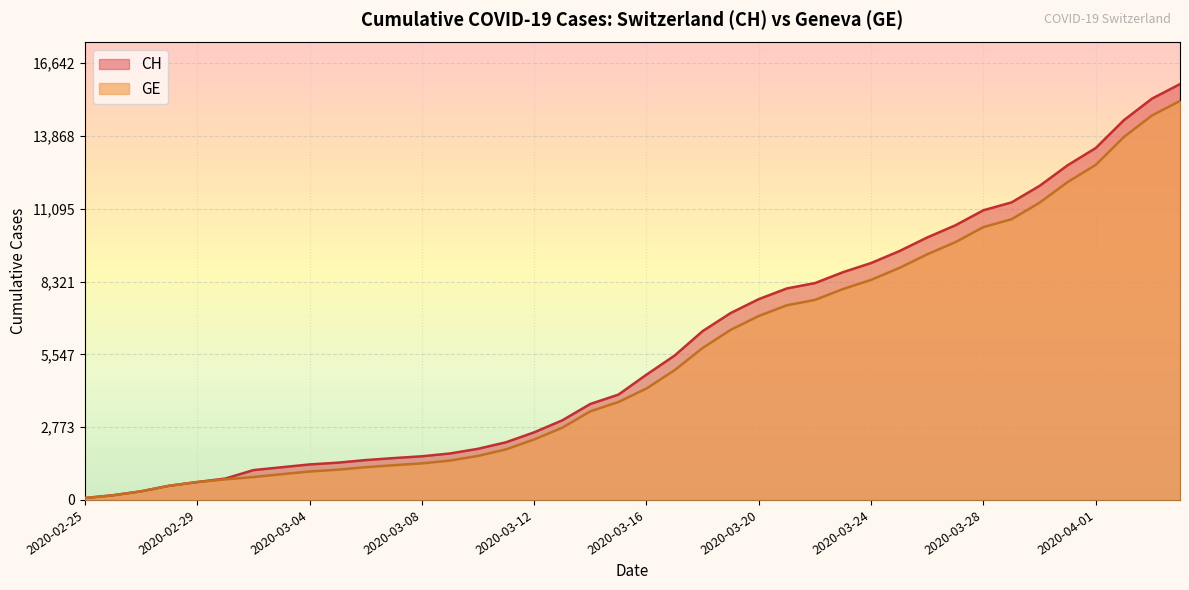

Does the chart display data point markers on the line(s)?

No